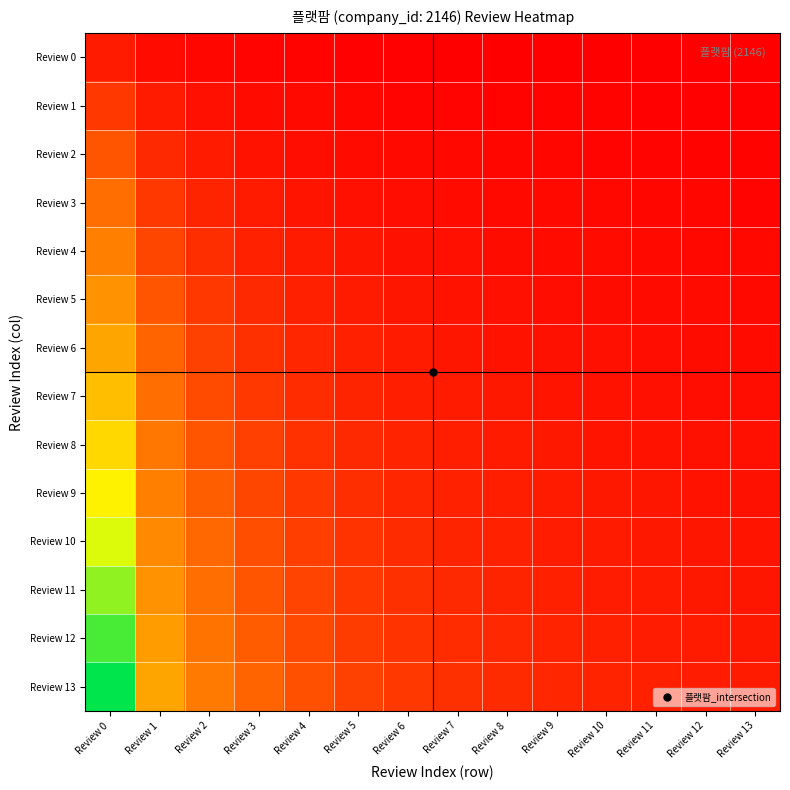

At how many categories does at least one series exceed 8?

1